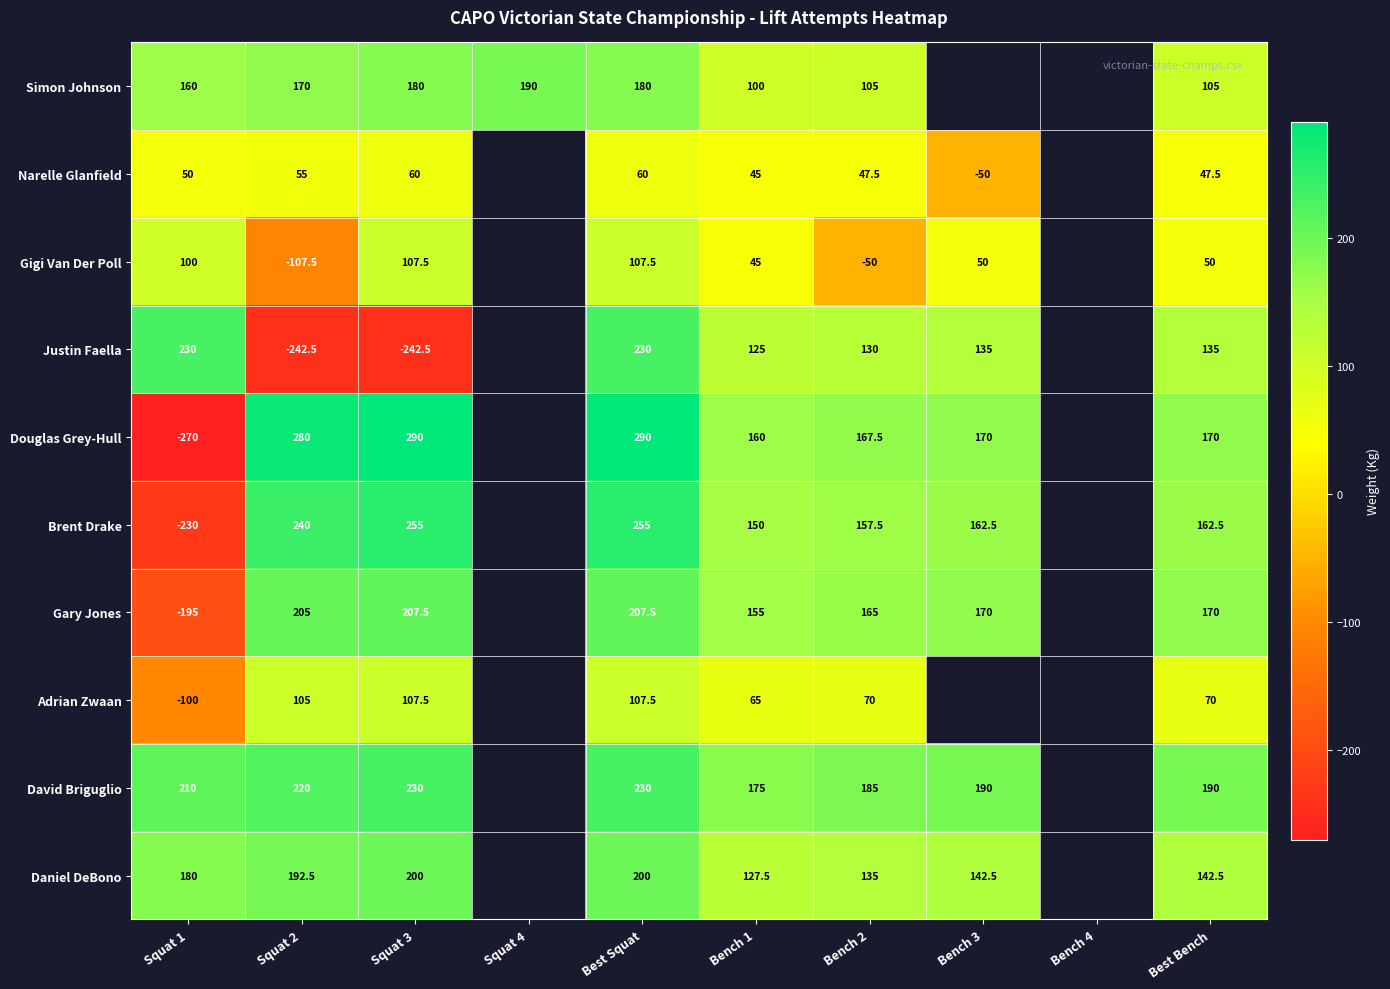

What is the total value across all series at Squat 1?

135.0